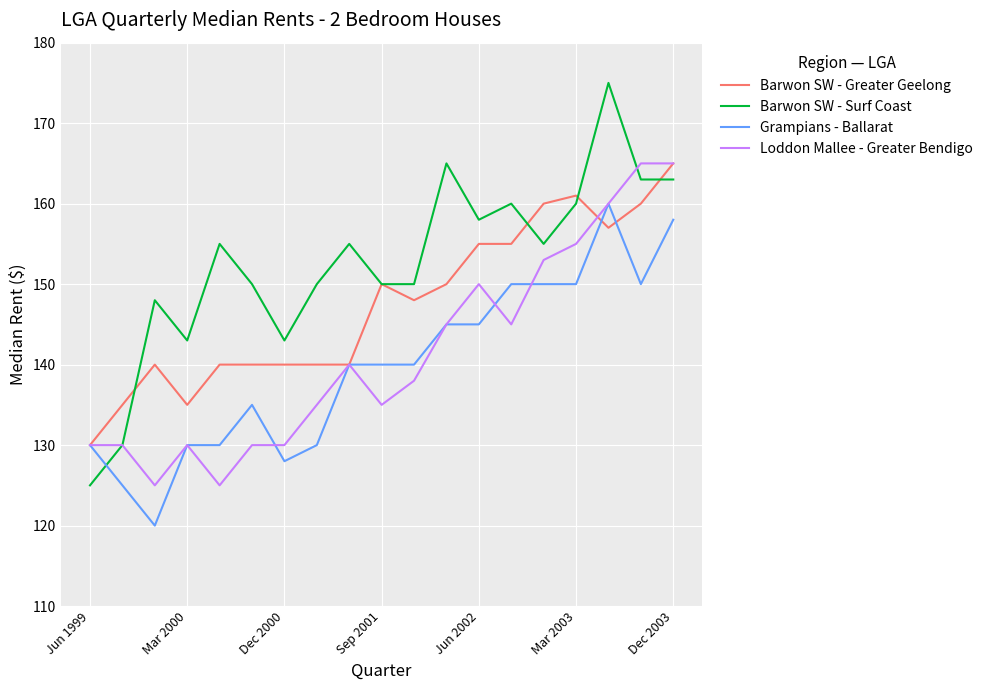

Which series has the largest total across all categories?

Barwon SW - Surf Coast